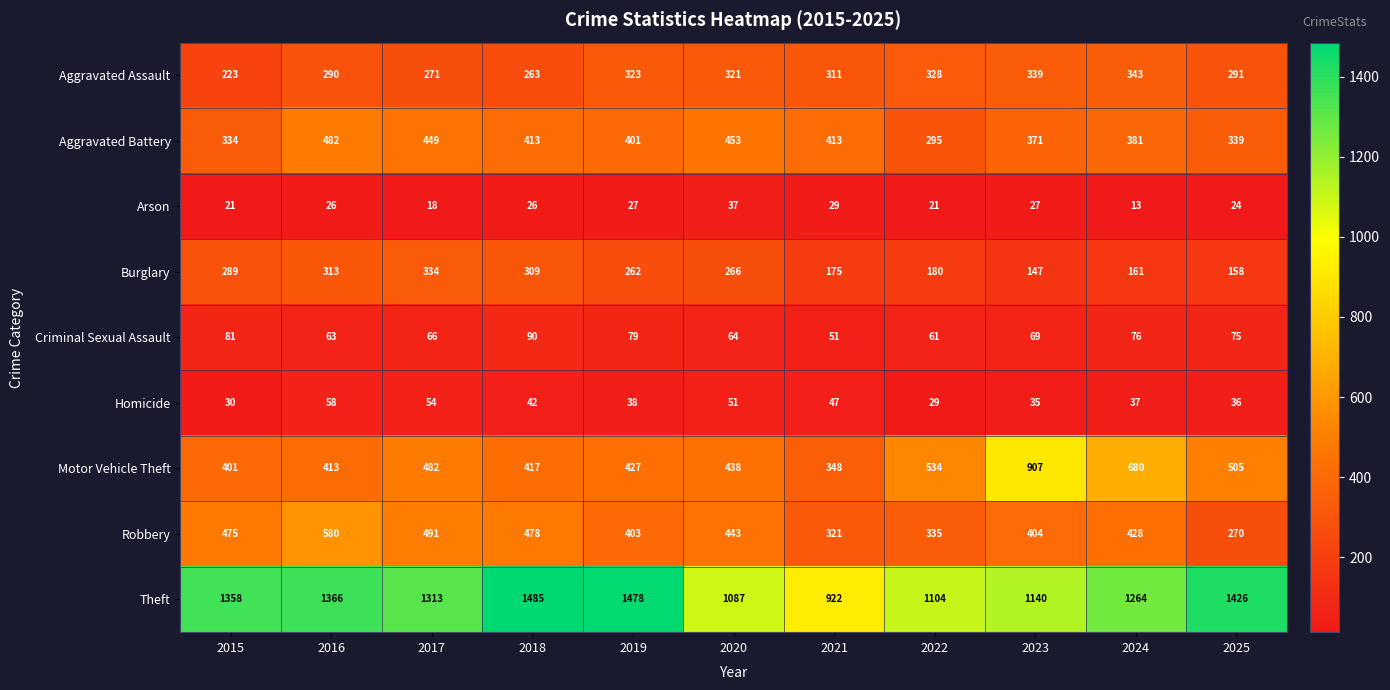

At which category is the sum across all series the highest?

2016